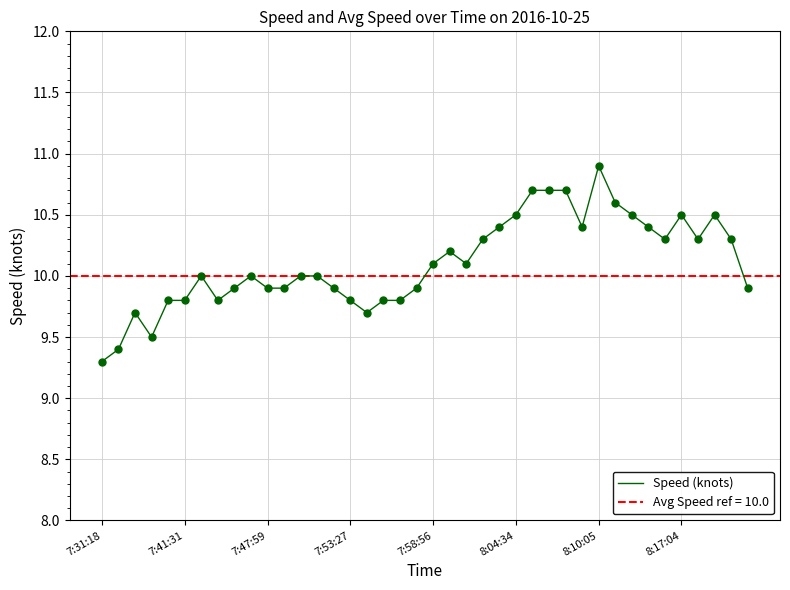

What is the change in value from 26 to 39?

-0.8